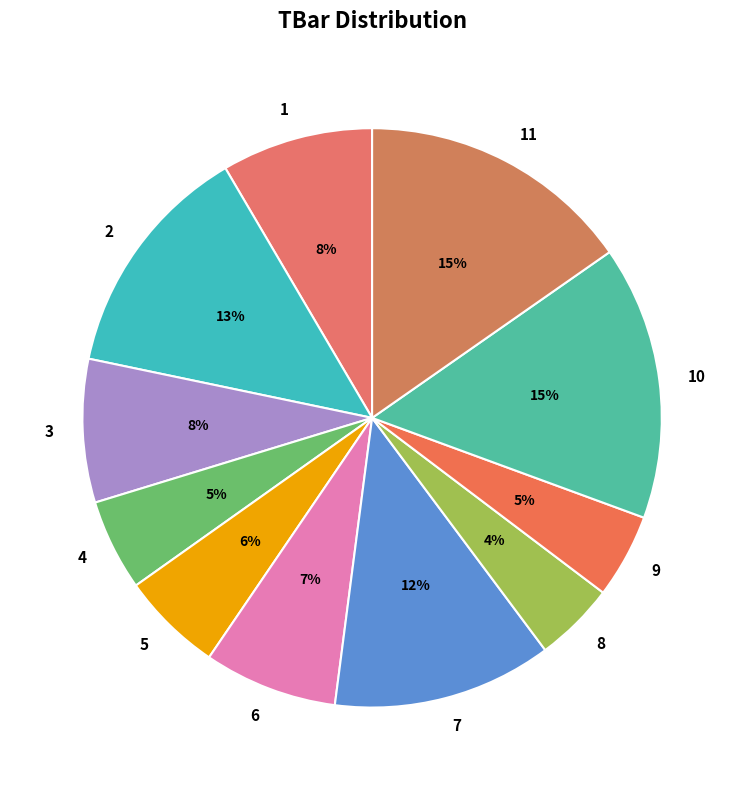

Does 8 account for over 50% of the chart?

No